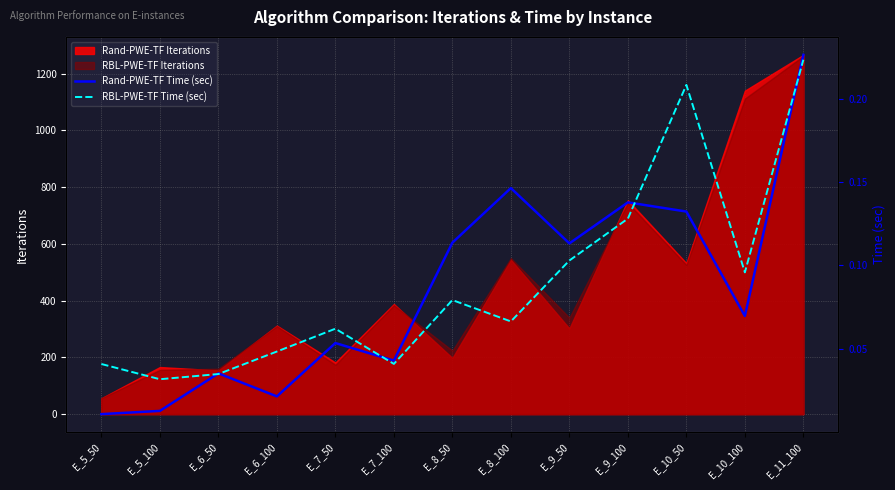

What is the label of the 3rd point from the right?

E_10_50